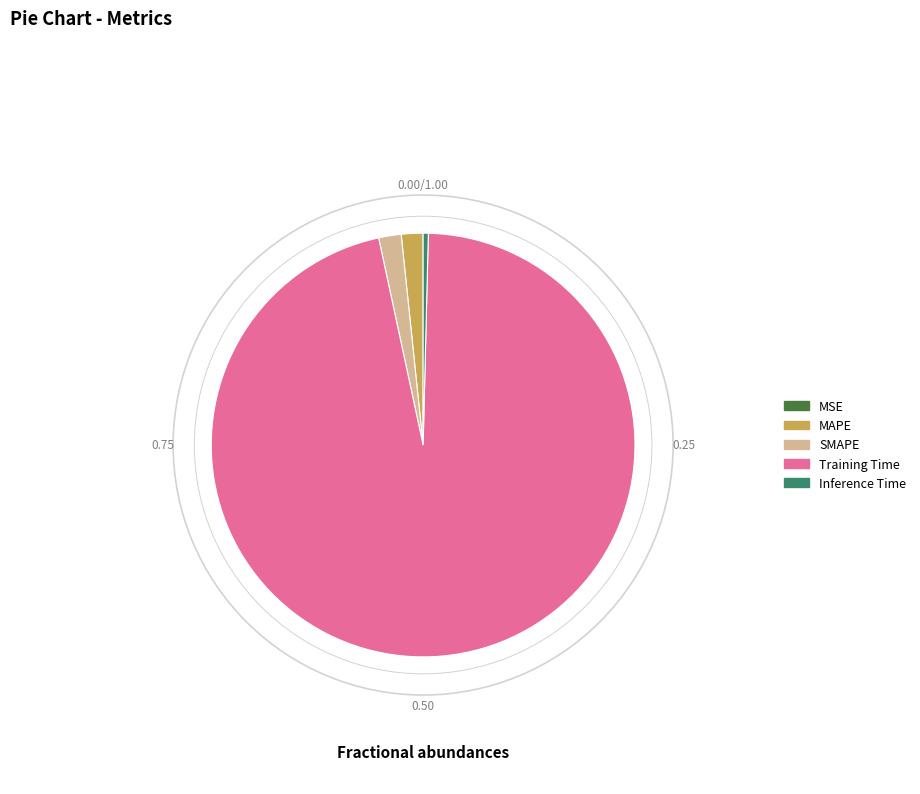

Which slice represents more than half of the pie?

Training Time